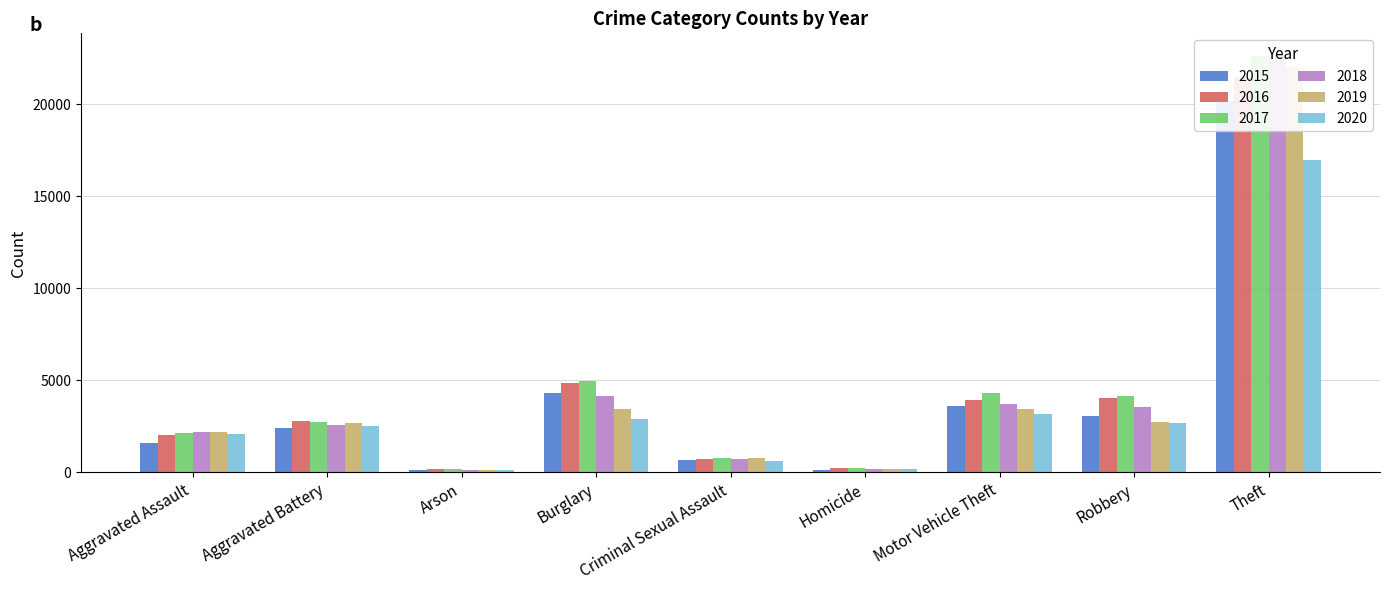

At how many categories does at least one series exceed 6060?

1